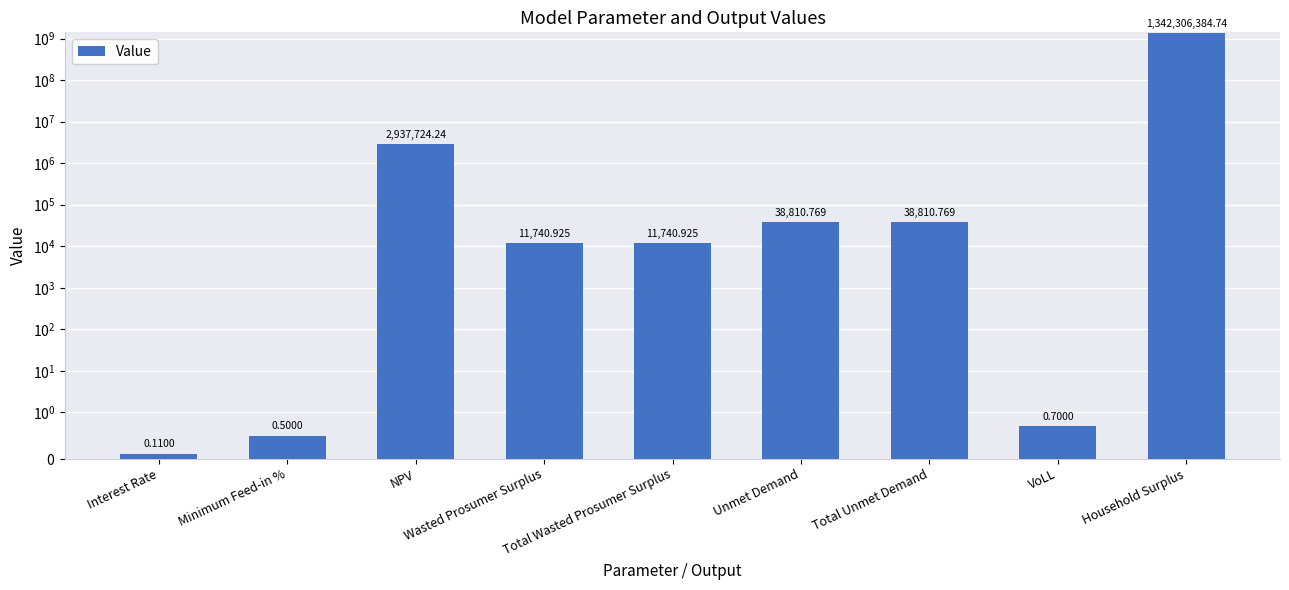

Which has a higher value, Total Wasted Prosumer Surplus or Total Unmet Demand?

Total Unmet Demand